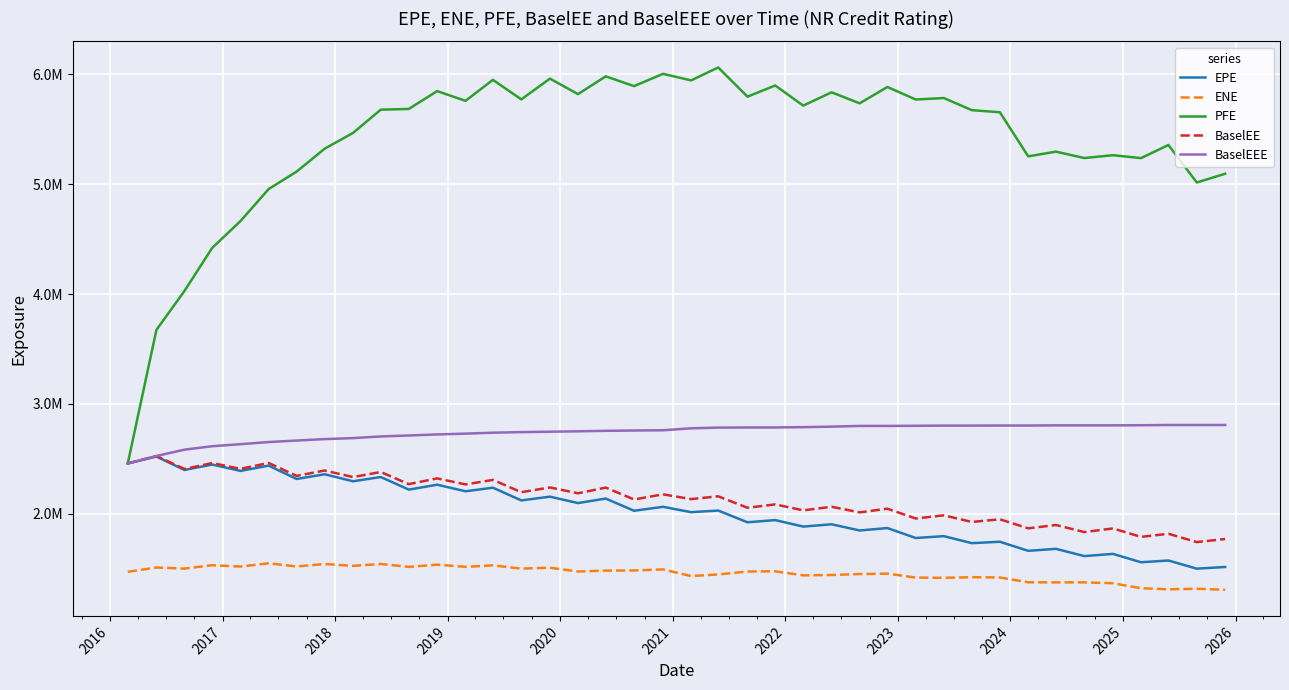

What are all the series names shown in the legend?

EPE, ENE, PFE, BaselEE, BaselEEE